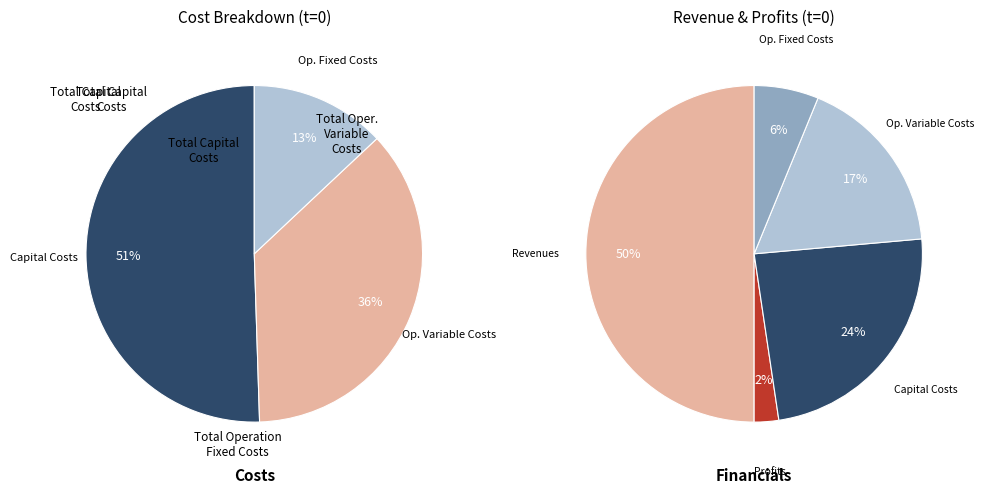

The Total Operation Fixed Costs slice represents 1% of the pie. True or false?

False